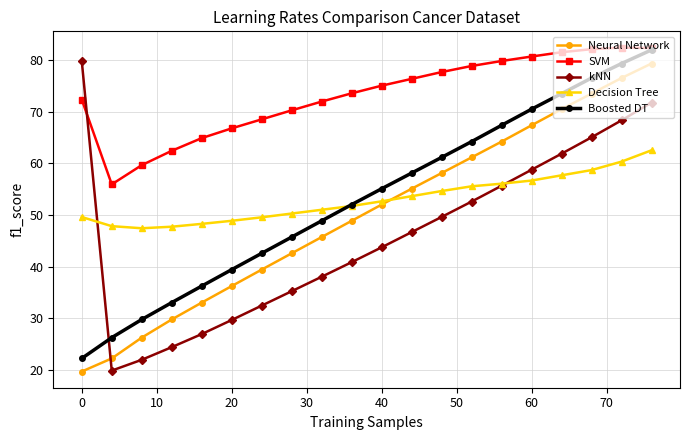

What is the lowest value of the Neural Network series?

19.6